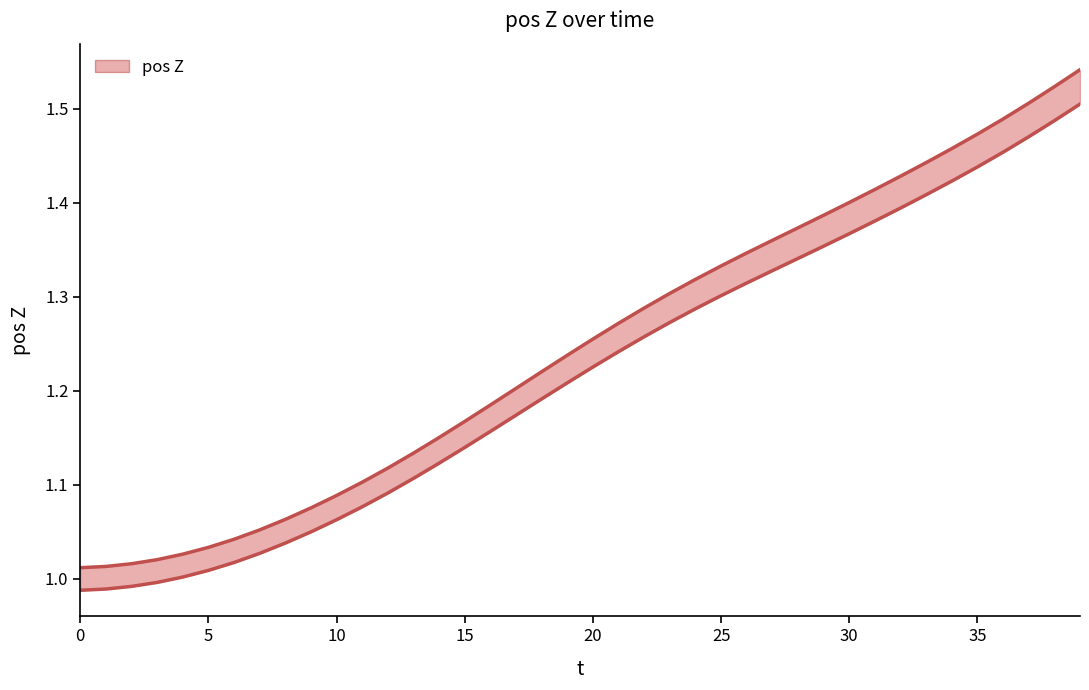

How many series are shown in this chart?

1